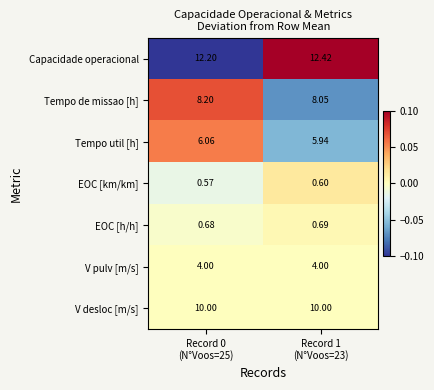

How many categories are shown in the chart?

2